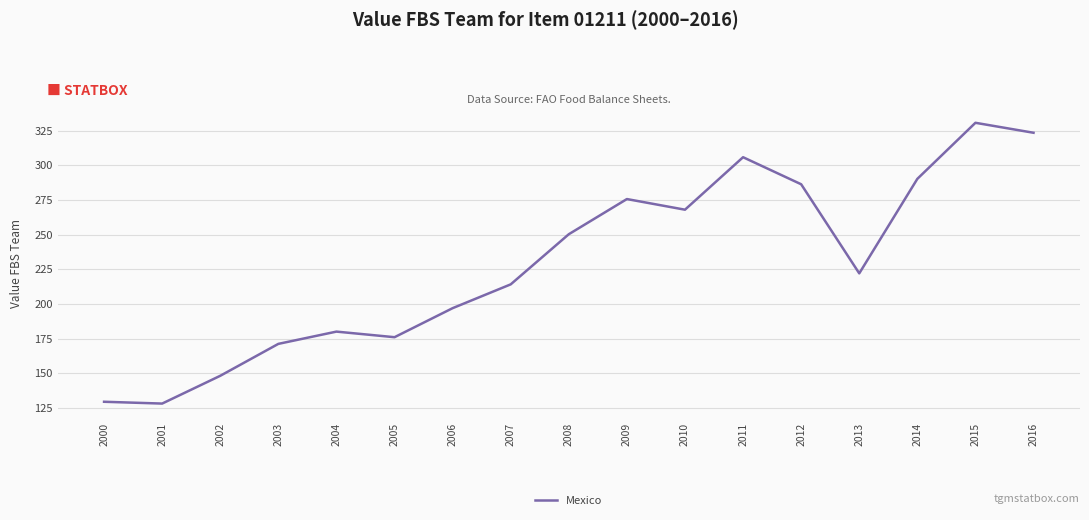

How many lines are shown in the chart?

1